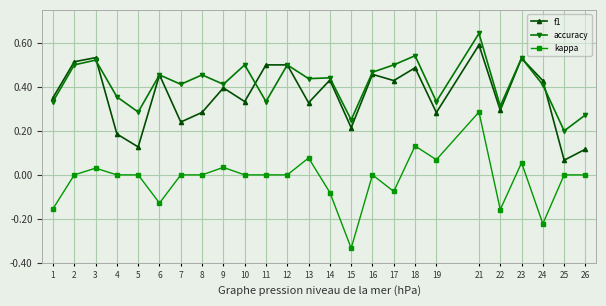

How many interior local valleys does the f1 series have?

9